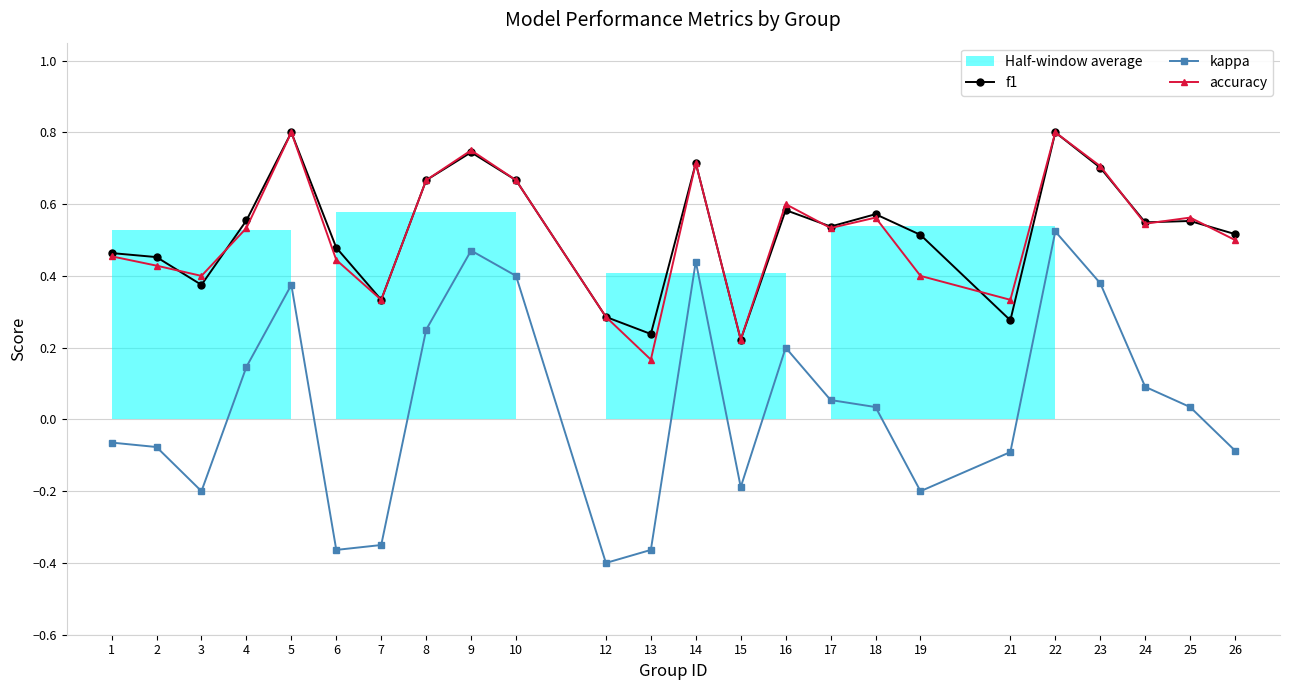

What is the lowest value of the kappa series?

-0.4